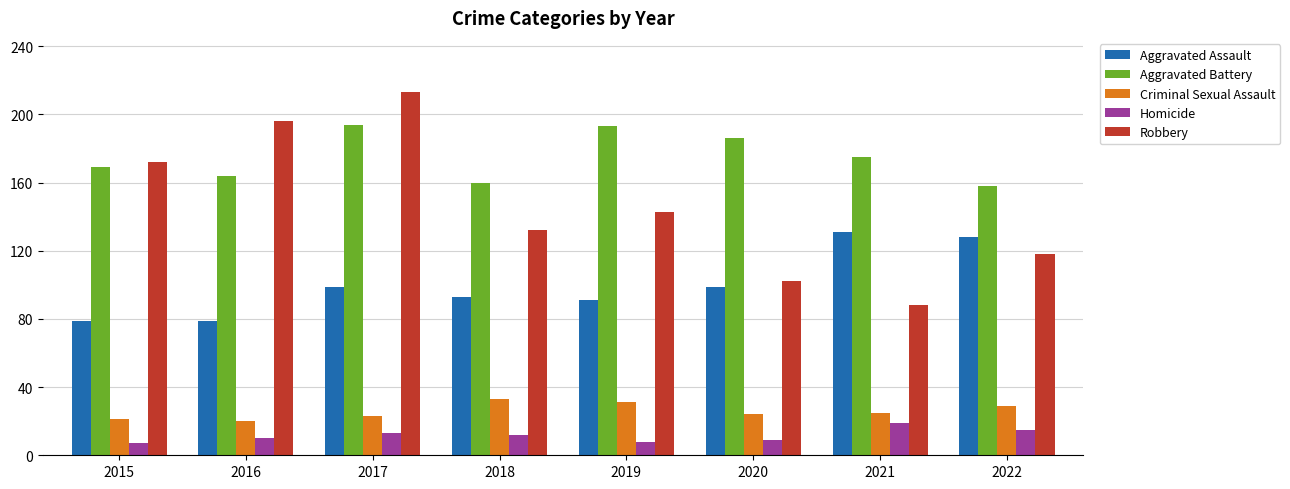

What are all the series names shown in the legend?

Aggravated Assault, Aggravated Battery, Criminal Sexual Assault, Homicide, Robbery